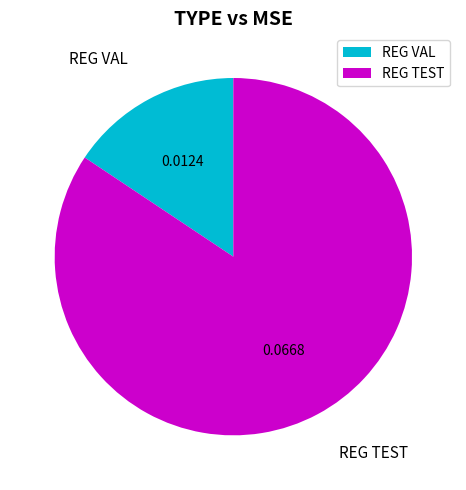

Is REG VAL the majority of the pie?

No